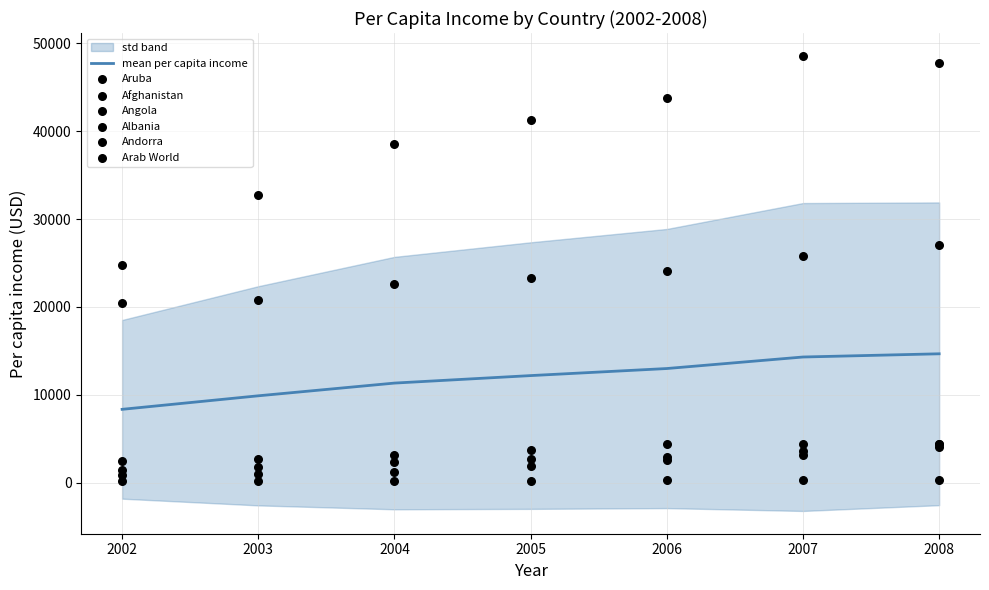

Is it true that mean per capita income equals 5107.2 at 2008?

False